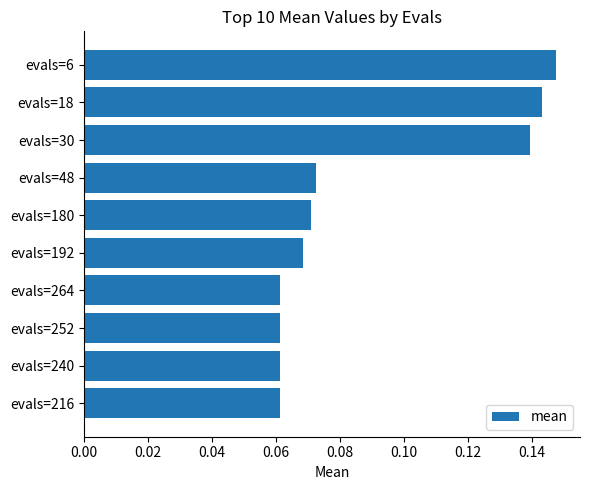

Which category has the highest value across all series?

evals=6